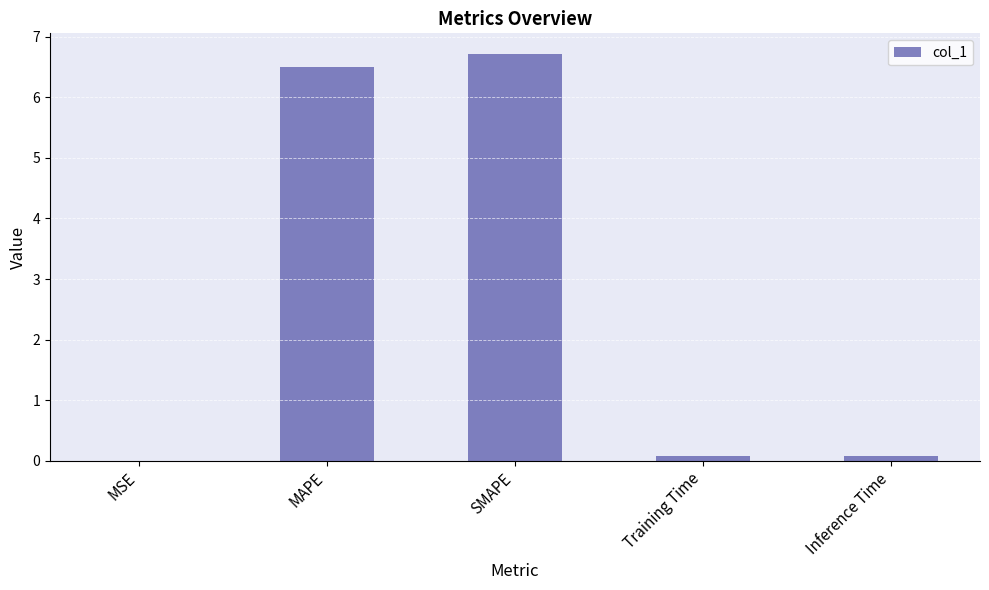

Are the bars horizontal?

No